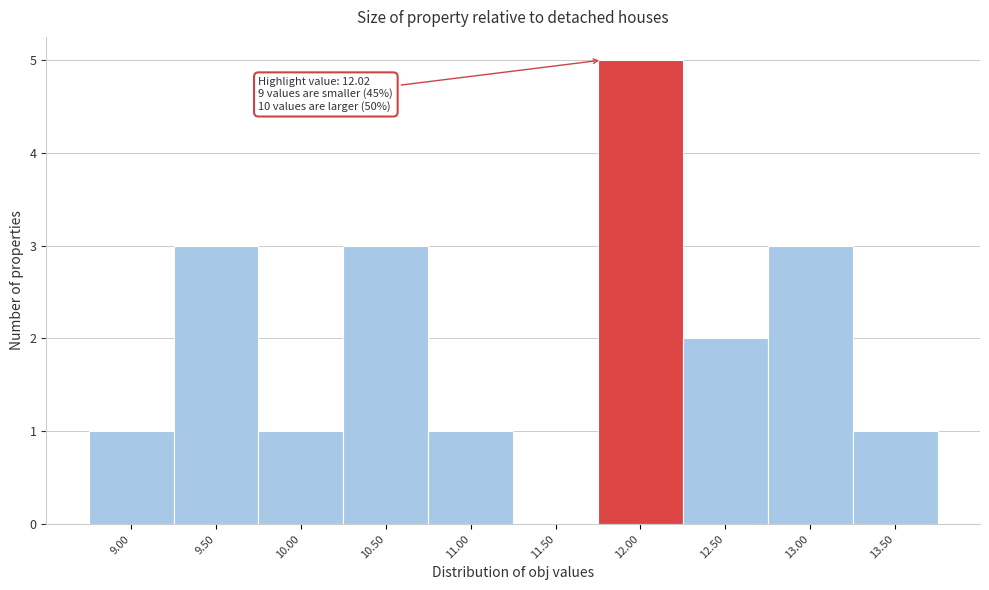

Reading left to right, what are all the values shown in this chart?

9.00=1	9.50=3	10.00=1	10.50=3	11.00=1	11.50=0	12.00=5	12.50=2	13.00=3	13.50=1